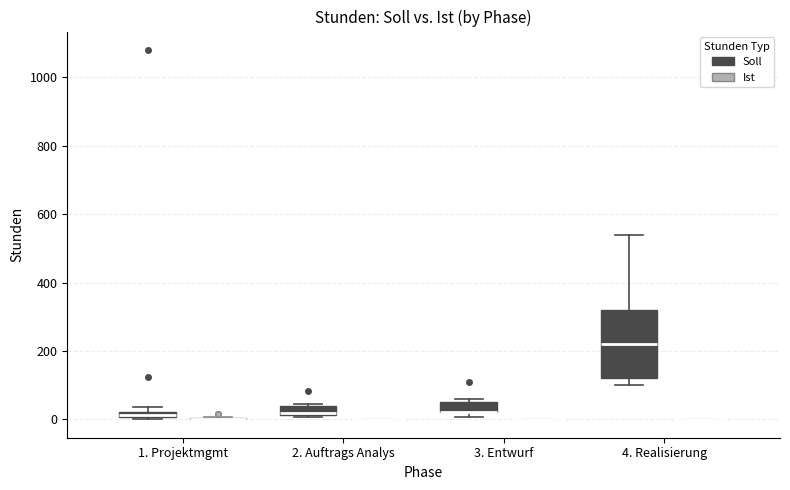

Where is the lower edge of the box for 3. Entwurf (Soll) on the y-axis? The values are not printed on the chart, so give them approximately, as read against the axis.

20